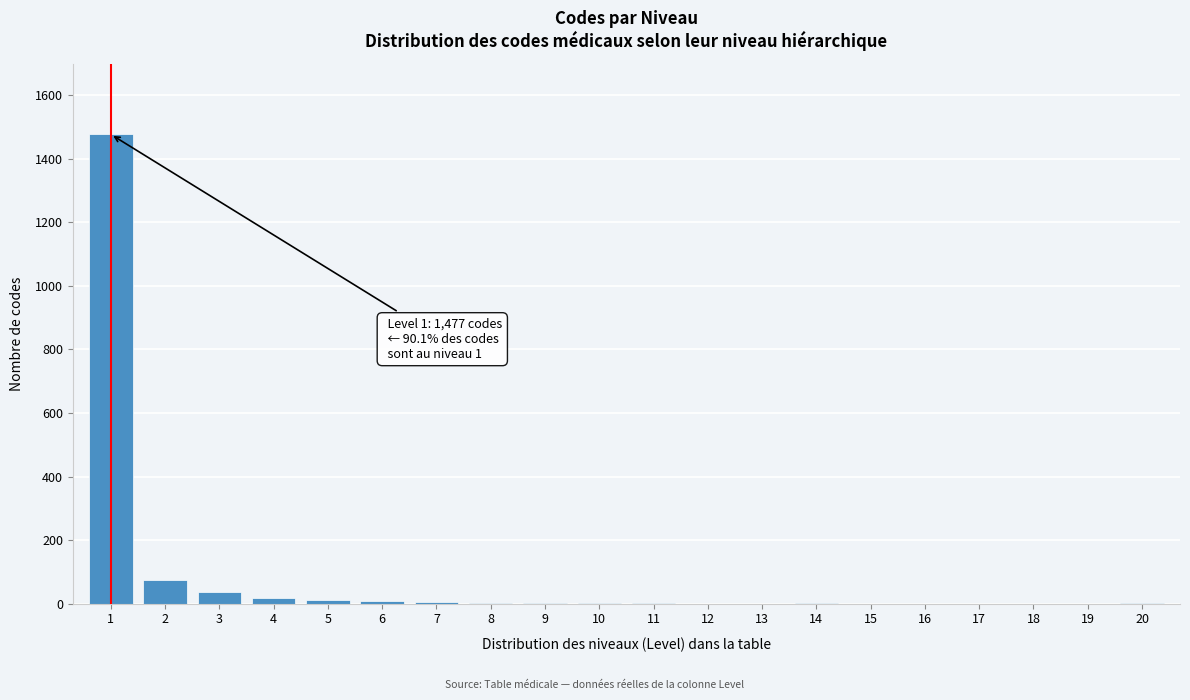

What is the sum of all values?

1636